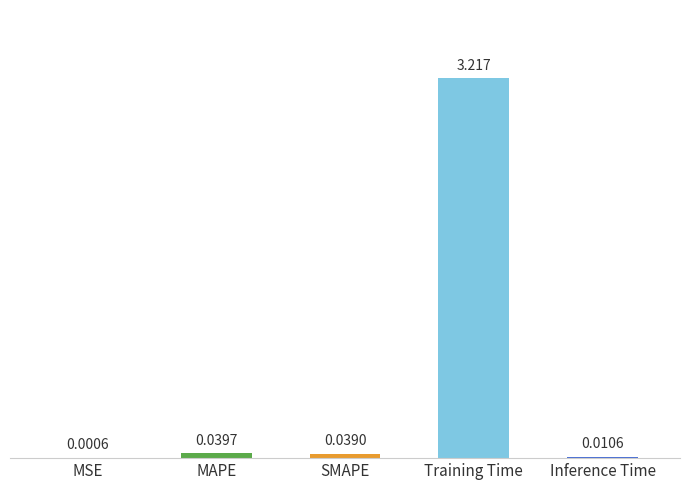

Which label corresponds to the largest value in the chart?

Training Time